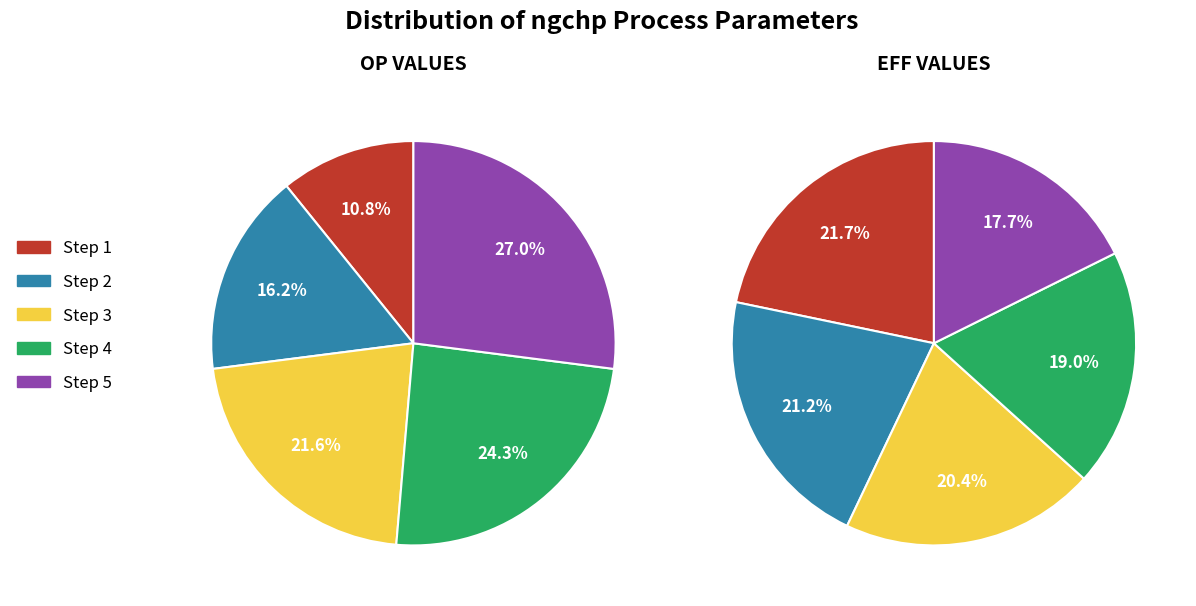

Which series changed the most between 1 and 2?

op